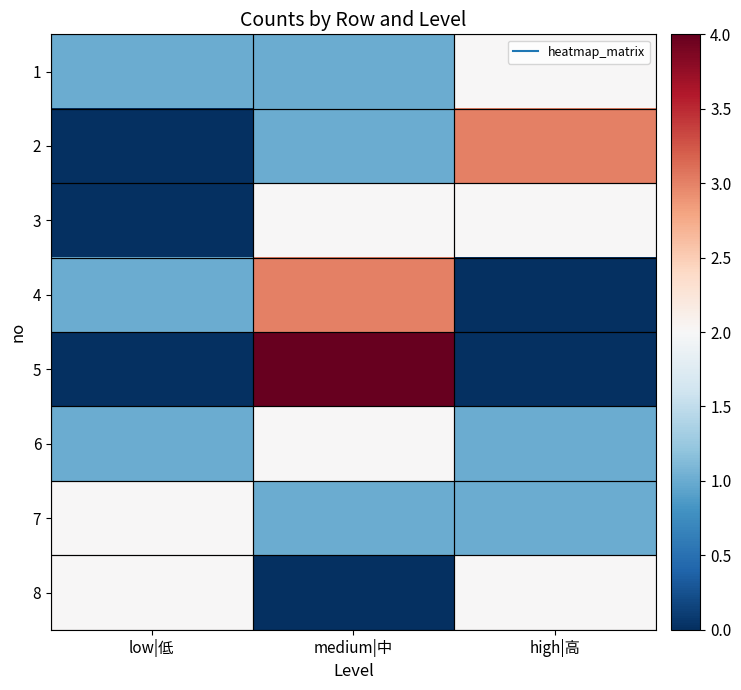

How many distinct data groups are displayed?

8